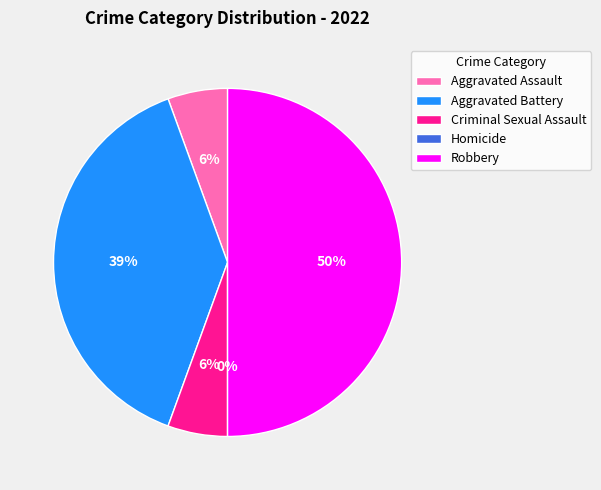

To the nearest percent, what is the average slice percentage?

20%